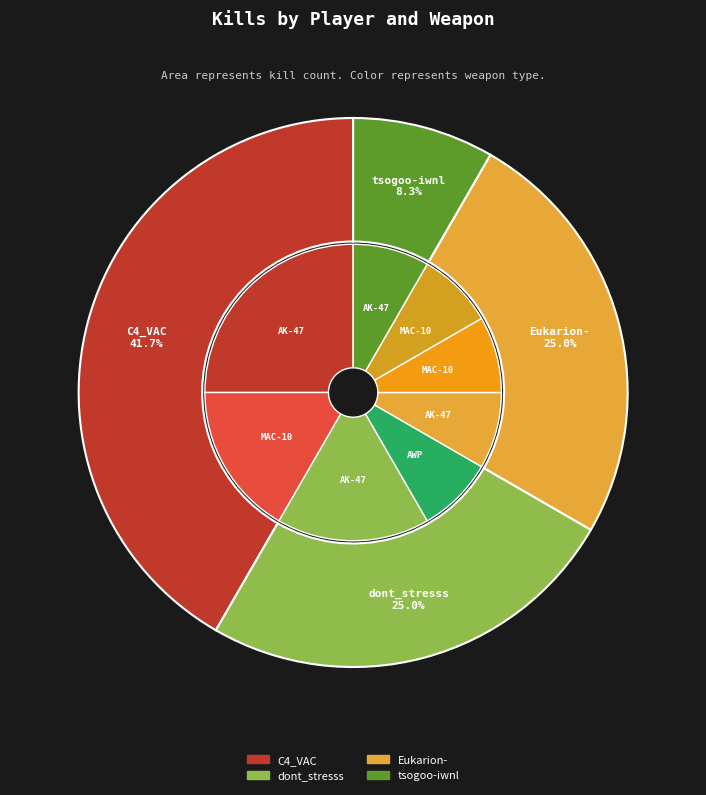

What is the smallest slice in the pie chart?

tsogoo-iwnl